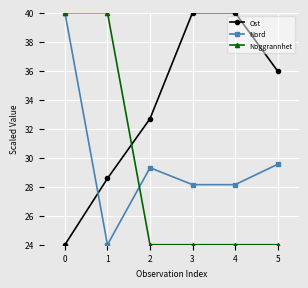

Which series changed the most between 0 and 1?

Nord